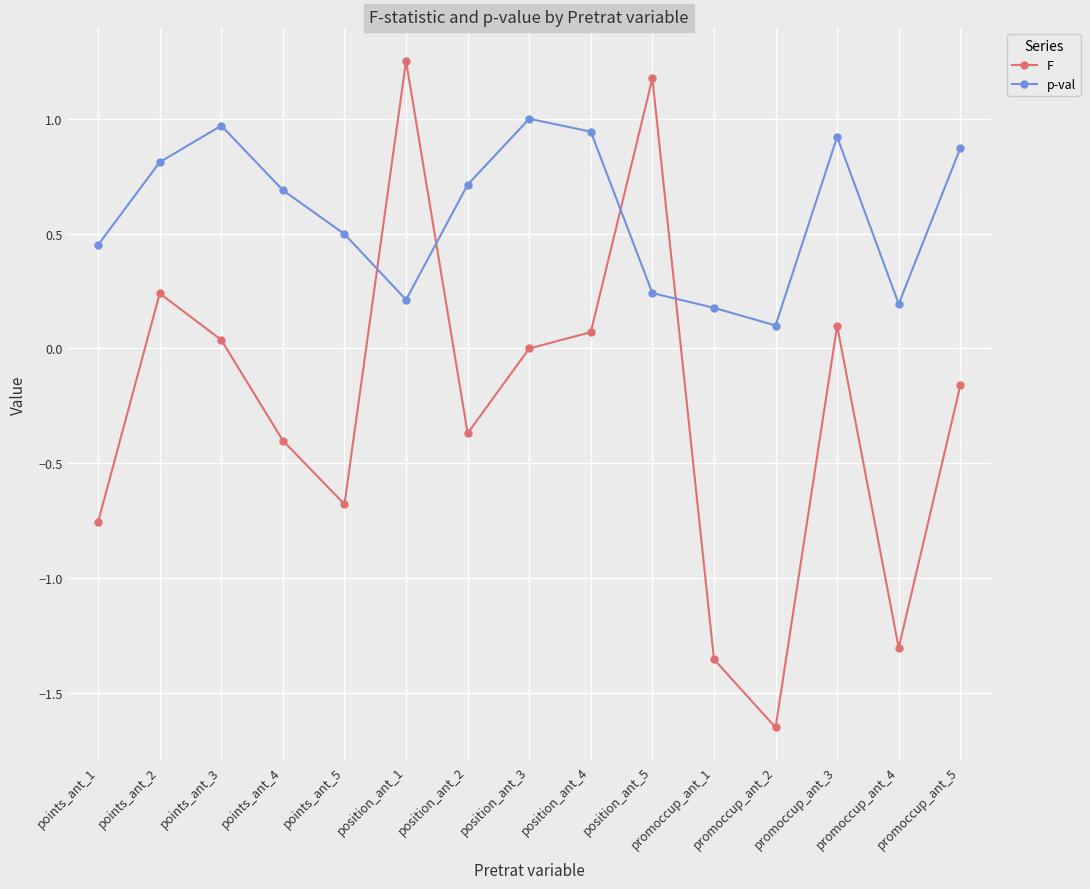

Which label corresponds to the smallest value in the chart?

promoccup_ant_2